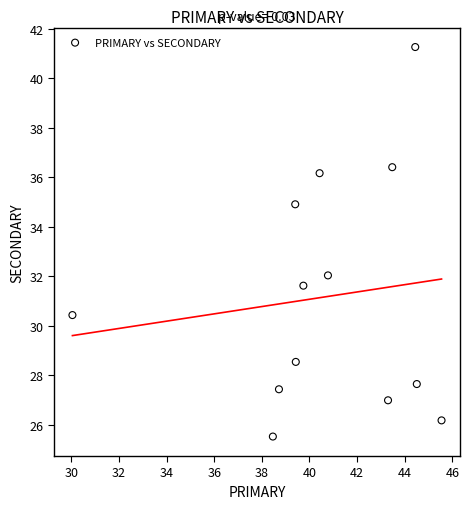

What Y value in the scatter plot is closest to 33?

32.0